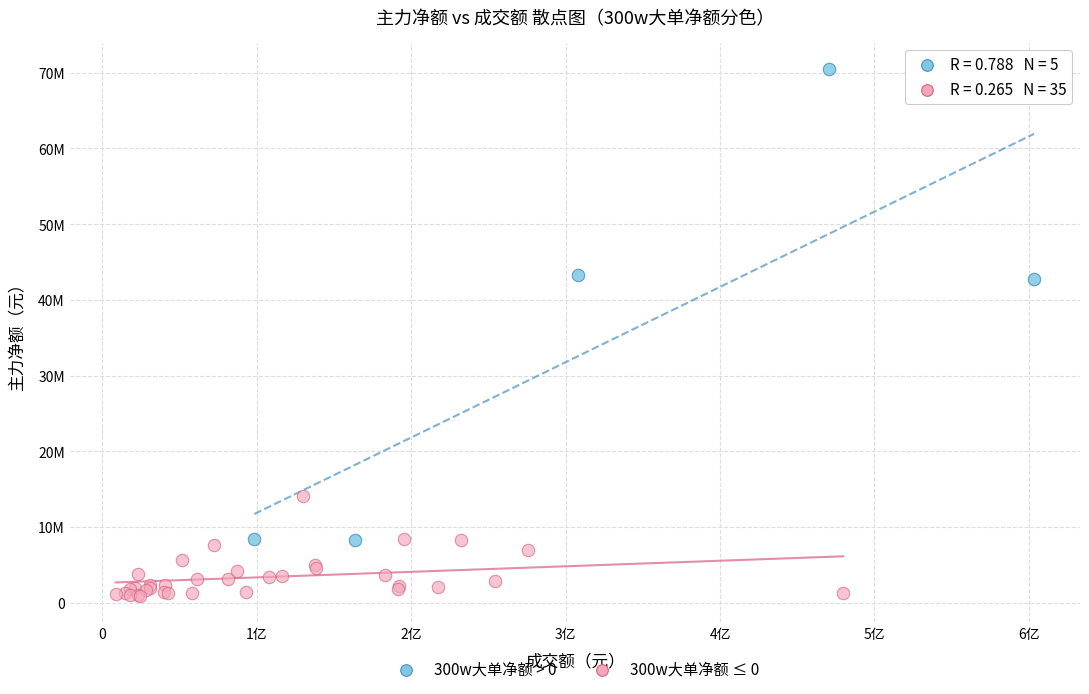

Which series reaches the minimum Y coordinate?

300w大单净额 ≤ 0